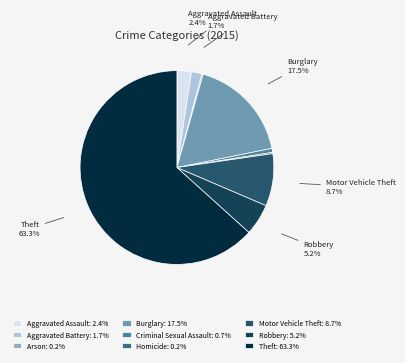

To the nearest percent, what is the difference between the largest and smallest slice percentages?

63%